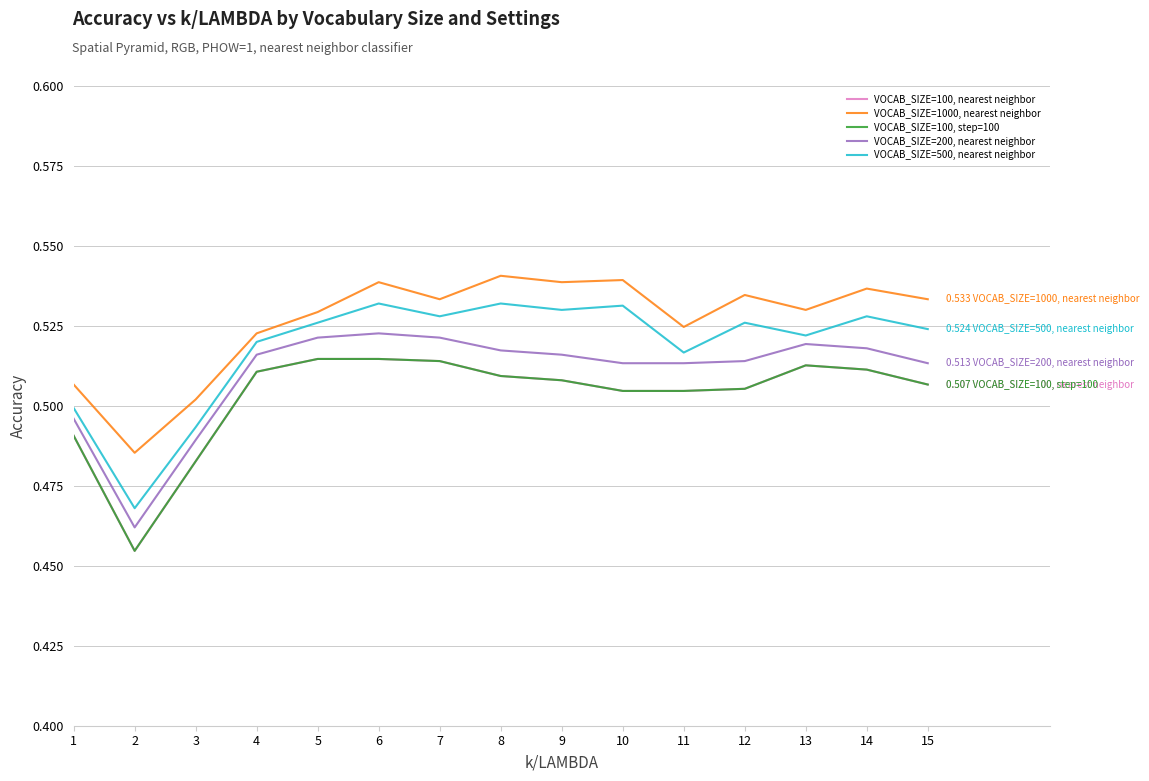

True or false: VOCAB_SIZE=100, step=100 and VOCAB_SIZE=500, nearest neighbor cross at least once.

False